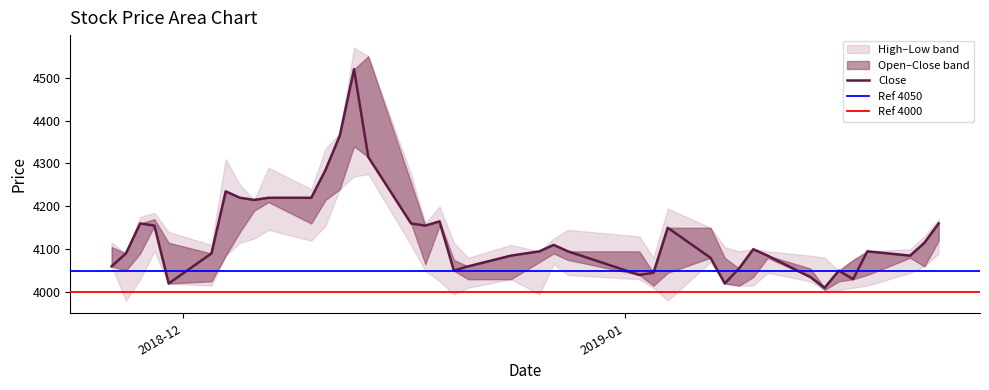

Which series has the largest total across all categories?

High